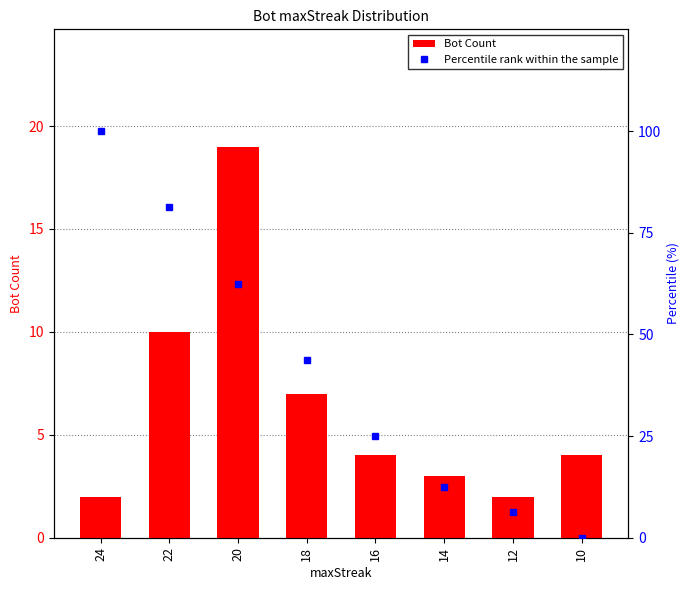

What is the sum of all Percentile rank within the sample values?

331.2